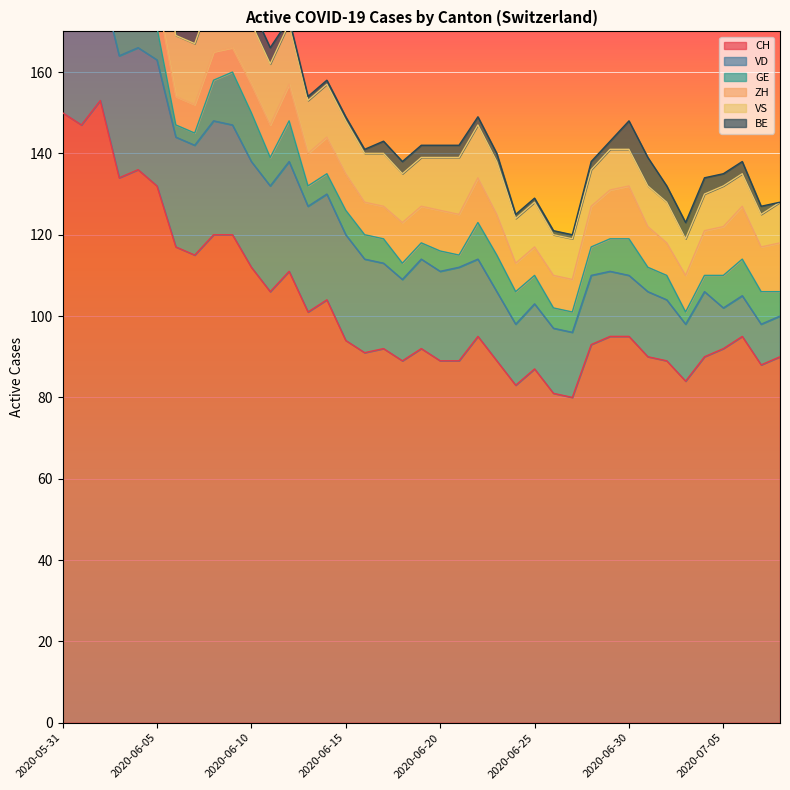

Which series has the largest total across all categories?

CH